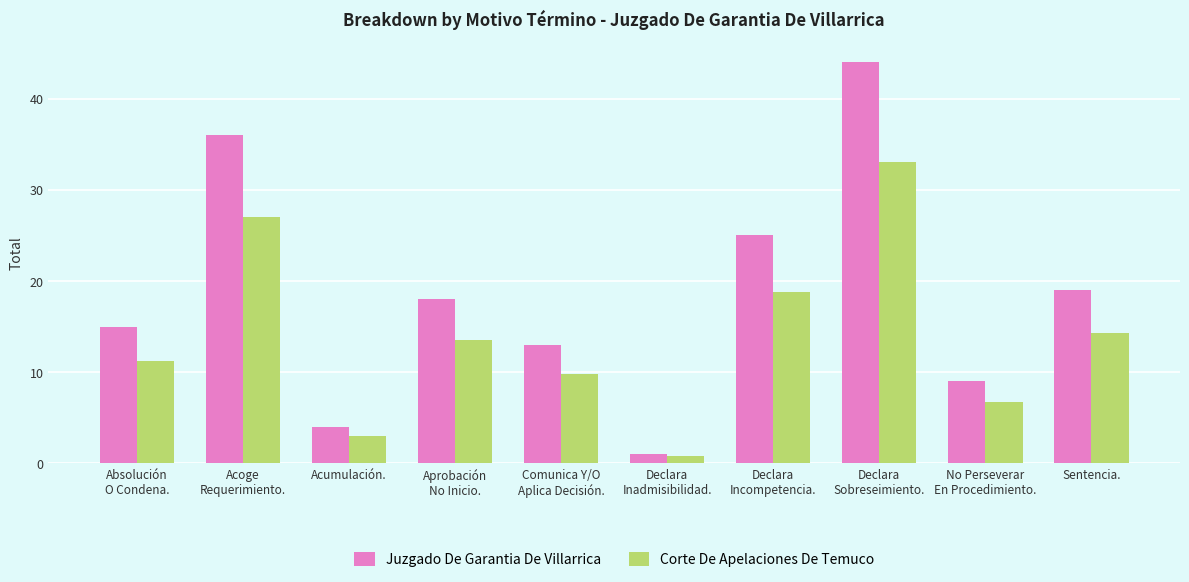

At how many categories does at least one series exceed 22?

3